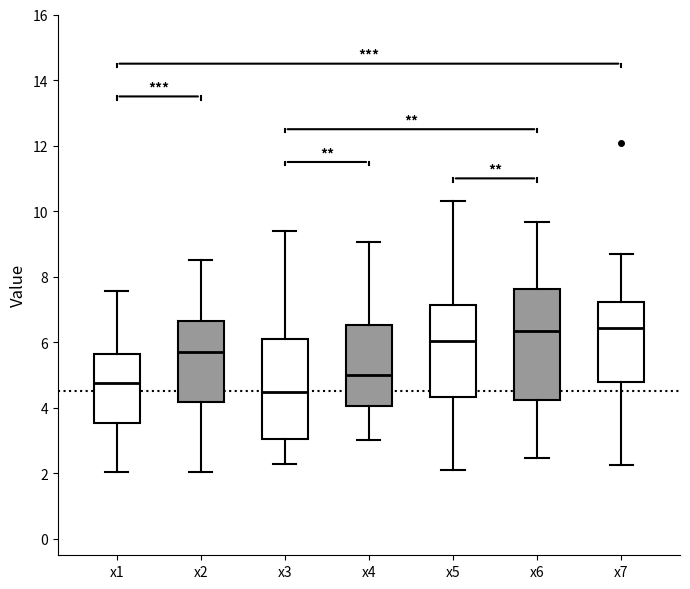

Reading left to right, transcribe this box plot: for each box, give where its median line is, the range the box spans, and where its two whiskers end, as read against the y-axis. The values are not printed on the chart, so give them approximately, as read against the axis.

x1: median 4.8, box 3.6 to 5.6, whiskers 2.0 to 7.6
x2: median 5.6, box 4.2 to 6.6, whiskers 2.0 to 8.6
x3: median 4.4, box 3.0 to 6.2, whiskers 2.2 to 9.4
x4: median 5.0, box 4.0 to 6.6, whiskers 3.0 to 9.0
x5: median 6.0, box 4.4 to 7.2, whiskers 2.0 to 10.4
x6: median 6.4, box 4.2 to 7.6, whiskers 2.4 to 9.6
x7: median 6.4, box 4.8 to 7.2, whiskers 2.2 to 8.6